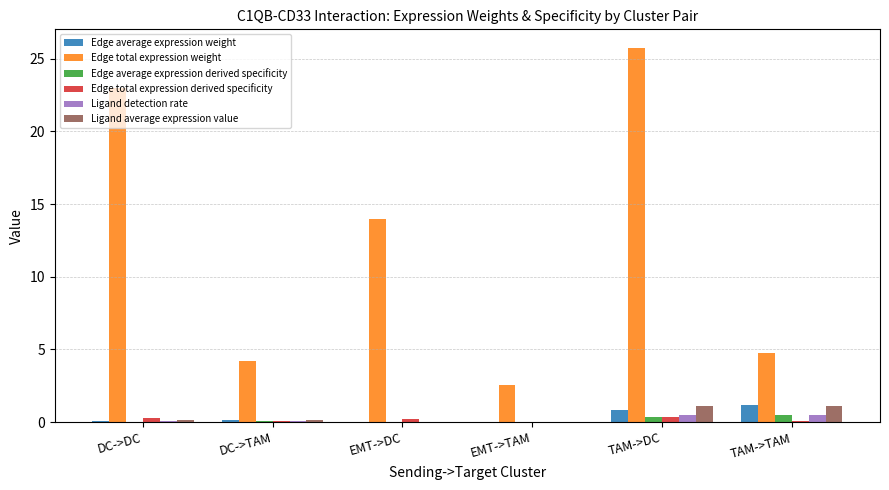

Is the value of Edge total expression derived specificity at TAM->DC greater than the value of Edge total expression weight at EMT->DC?

No